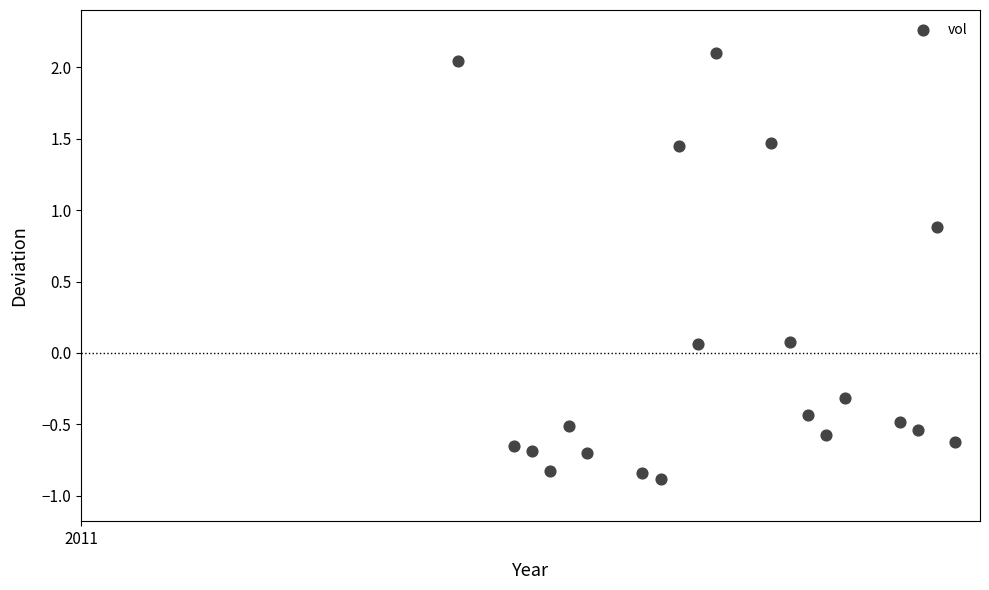

What is the range of Y values (max minus min)?

3.0